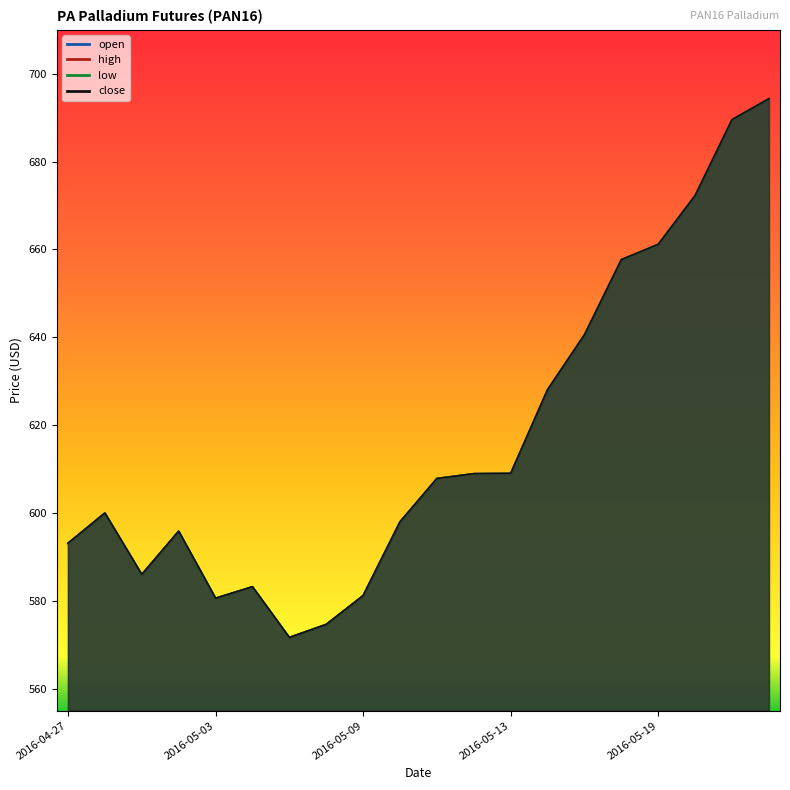

Does the chart display data point markers on the line(s)?

No